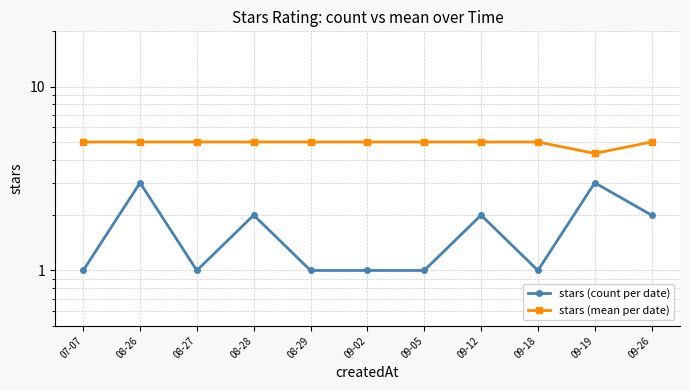

True or false: stars (mean per date) has more than 0 interior local peaks.

False